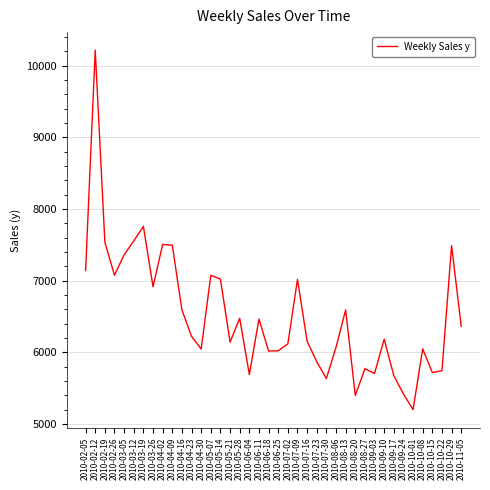

What is the difference between the values at 2010-05-21 and 2010-02-19?

1395.4